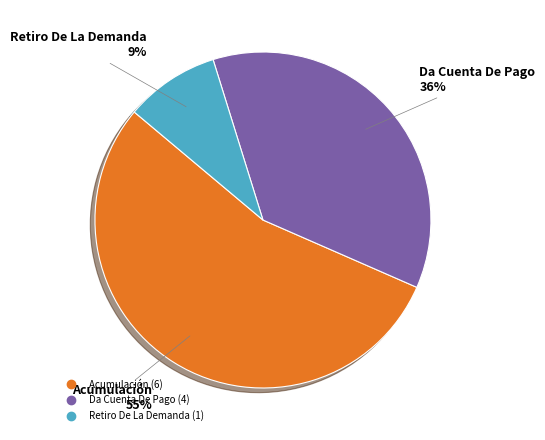

How many slices are in this pie chart?

3